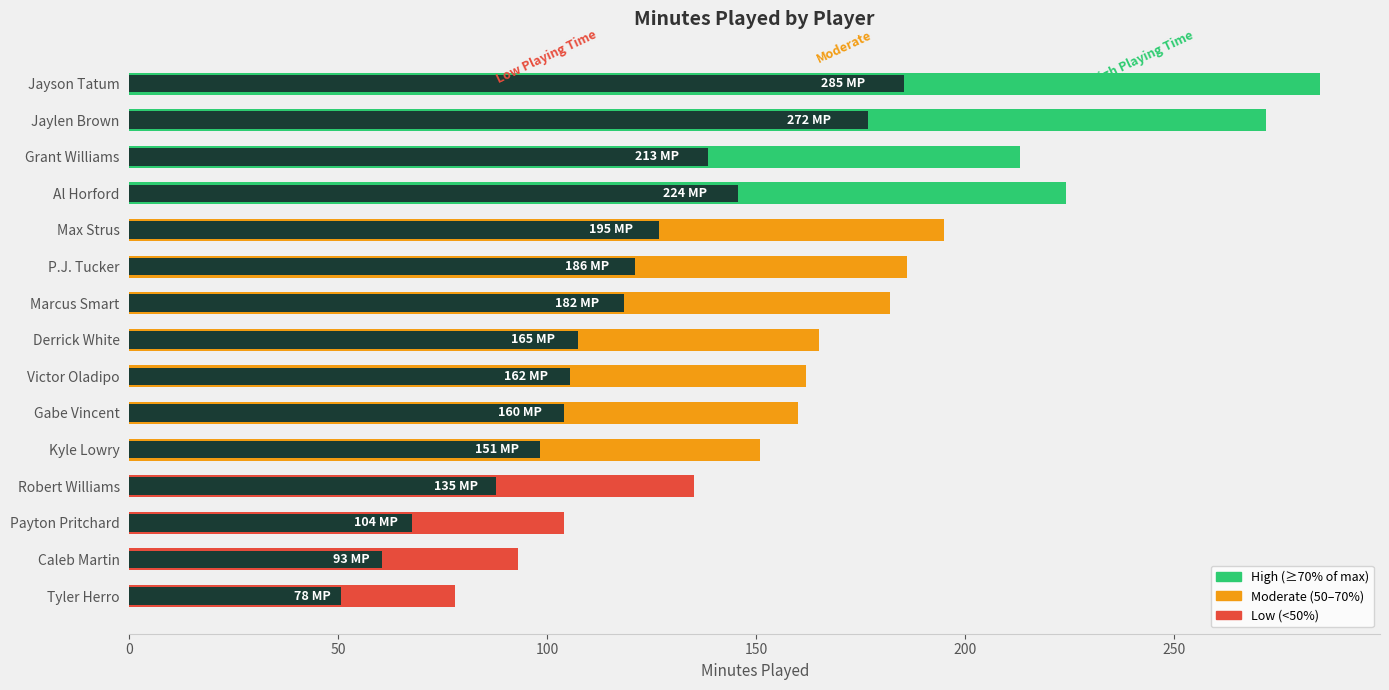

What is the sum of all values?

2605